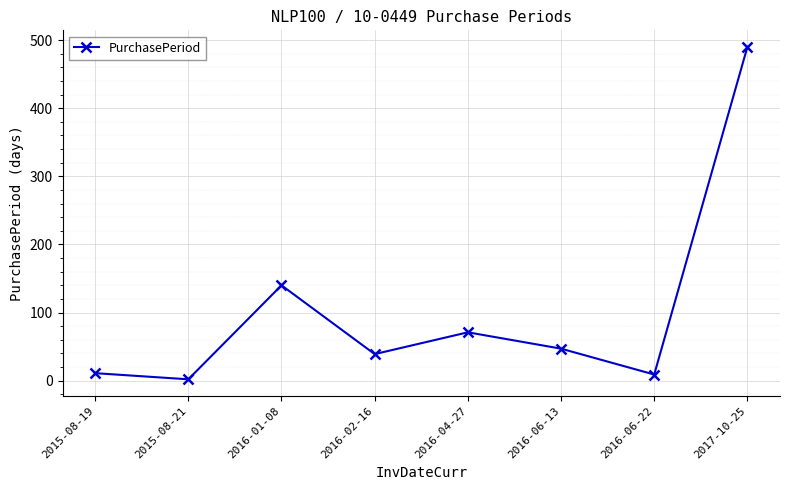

True or false: the data shows 69 at 2016-06-13.

False